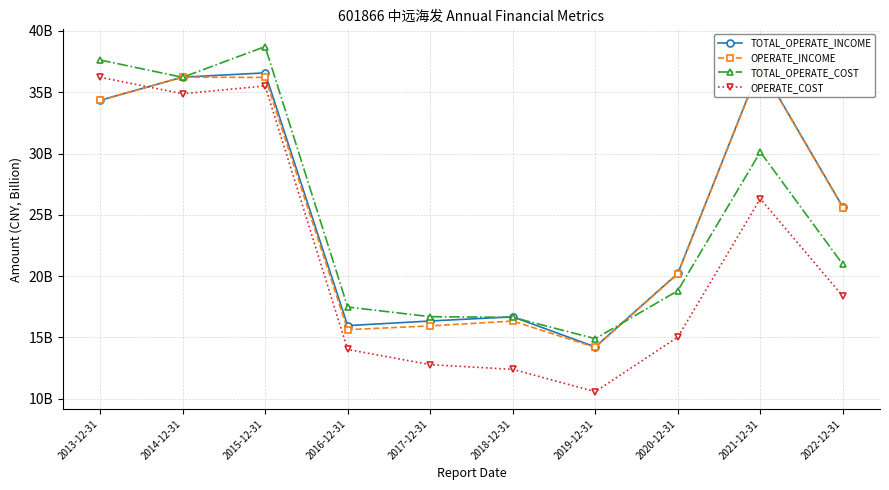

How many intersections are there between OPERATE_INCOME and TOTAL_OPERATE_COST?

3